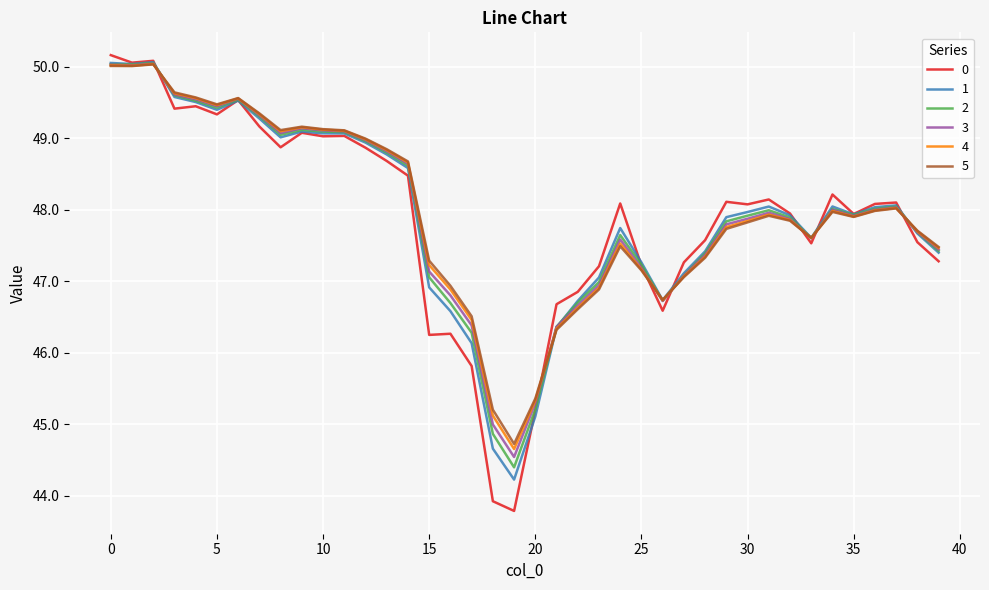

True or false: 2 and 0 cross at least once.

True